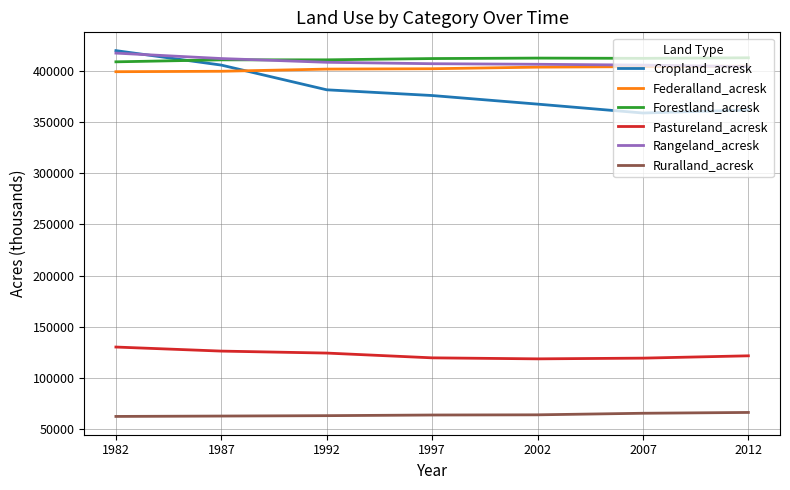

True or false: Forestland_acresk and Pastureland_acresk cross at least once.

False